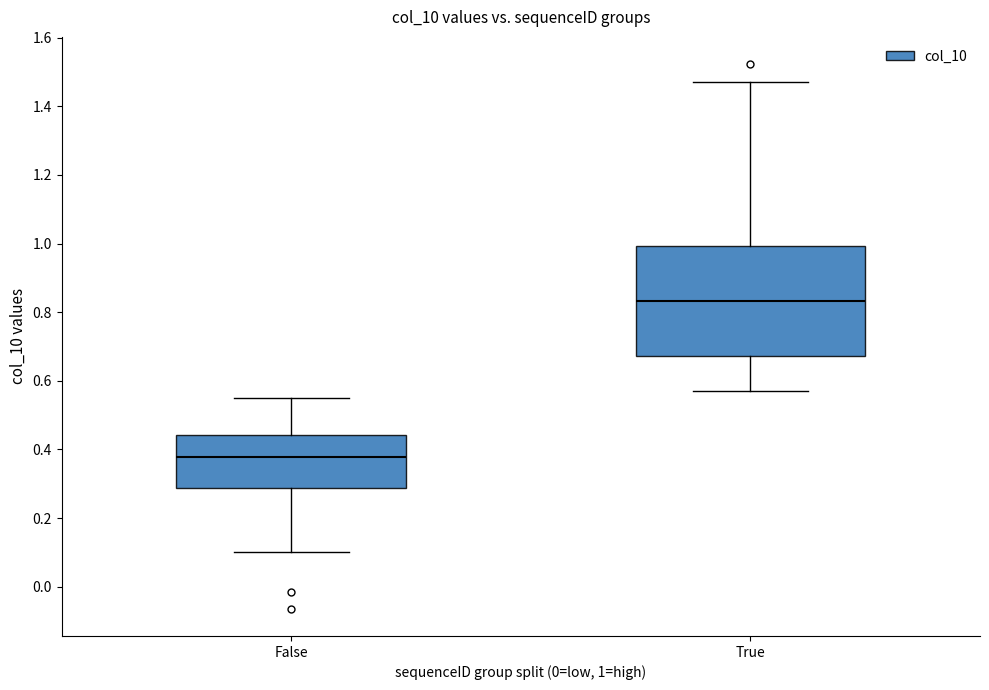

Which box's median line is the lowest?

False